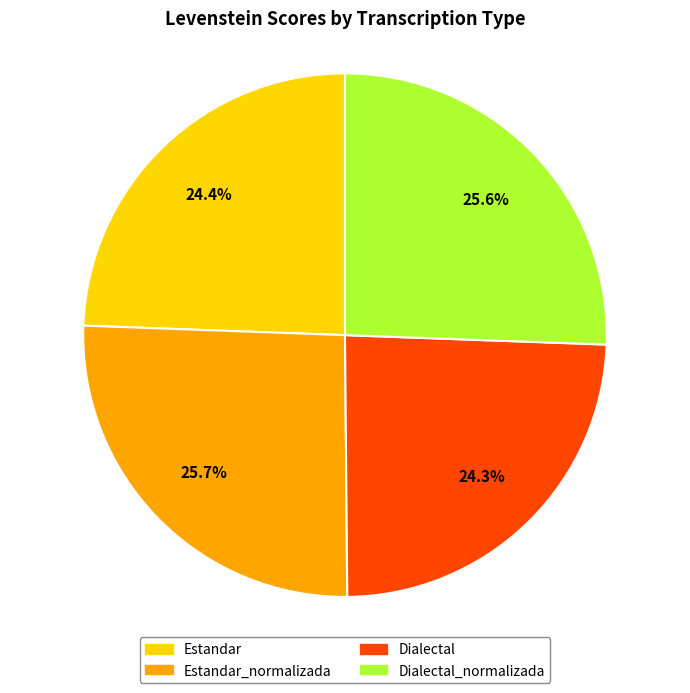

How many segments does this pie chart have?

4